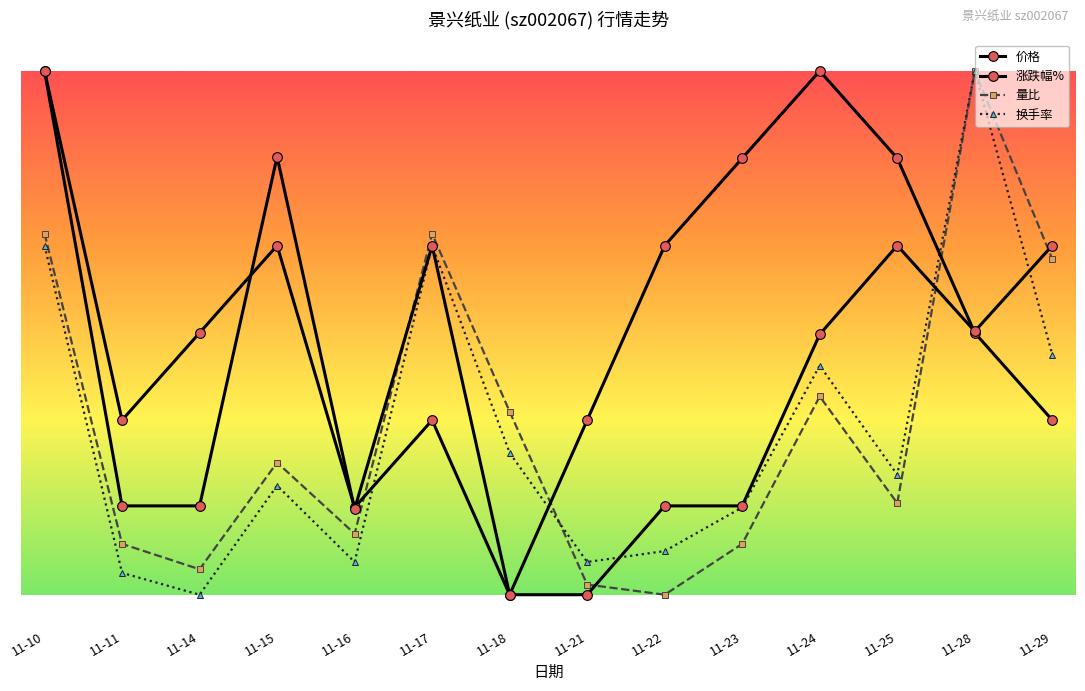

Count the number of data series in this chart.

4